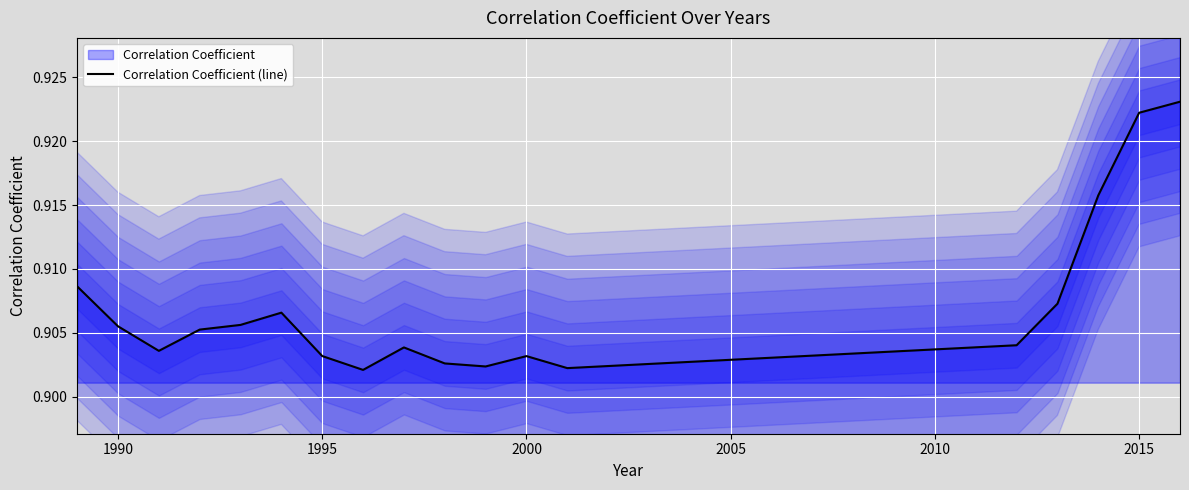

How many lines are shown in the chart?

1